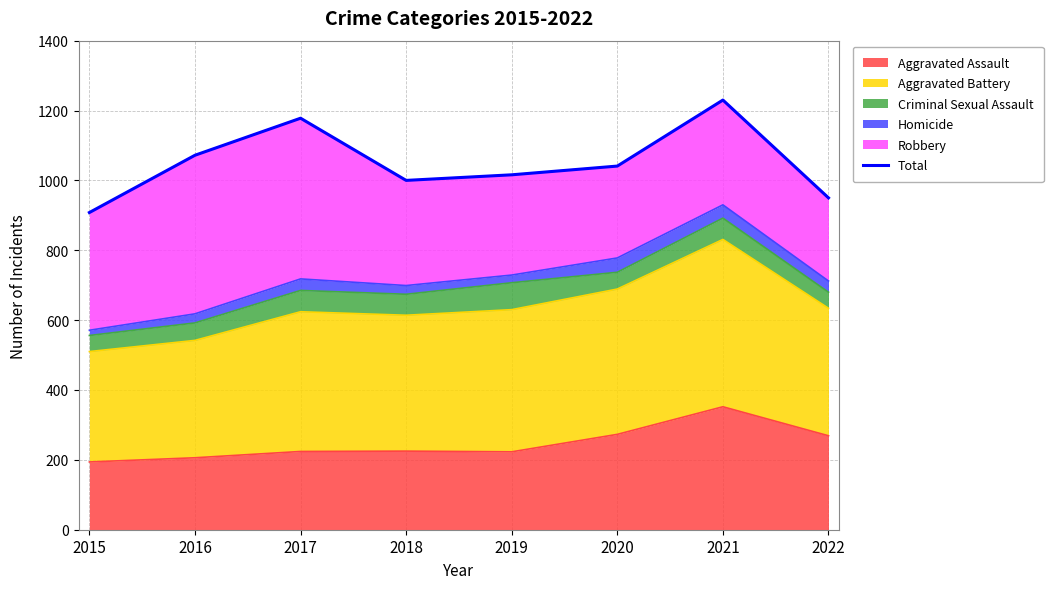

Is it true that Aggravated Assault equals 588 at 2021?

False